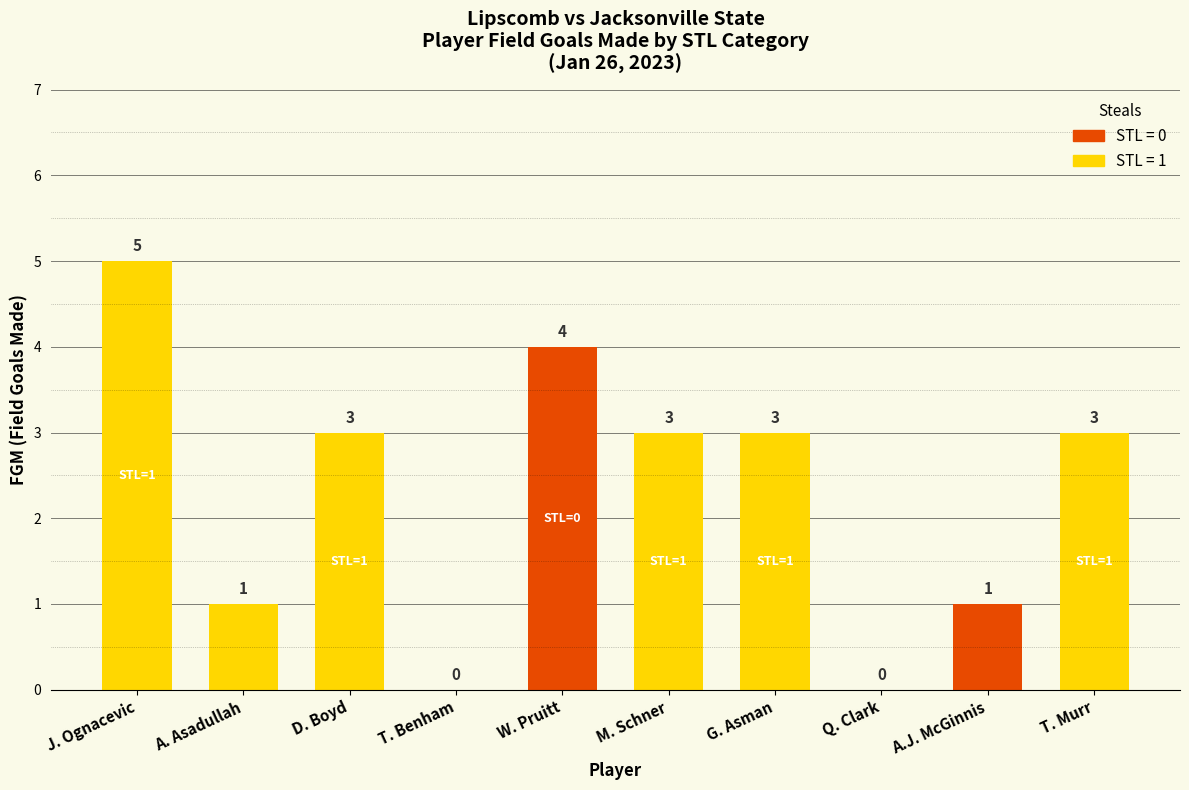

Is it true that the value at M. Schner is 3?

True